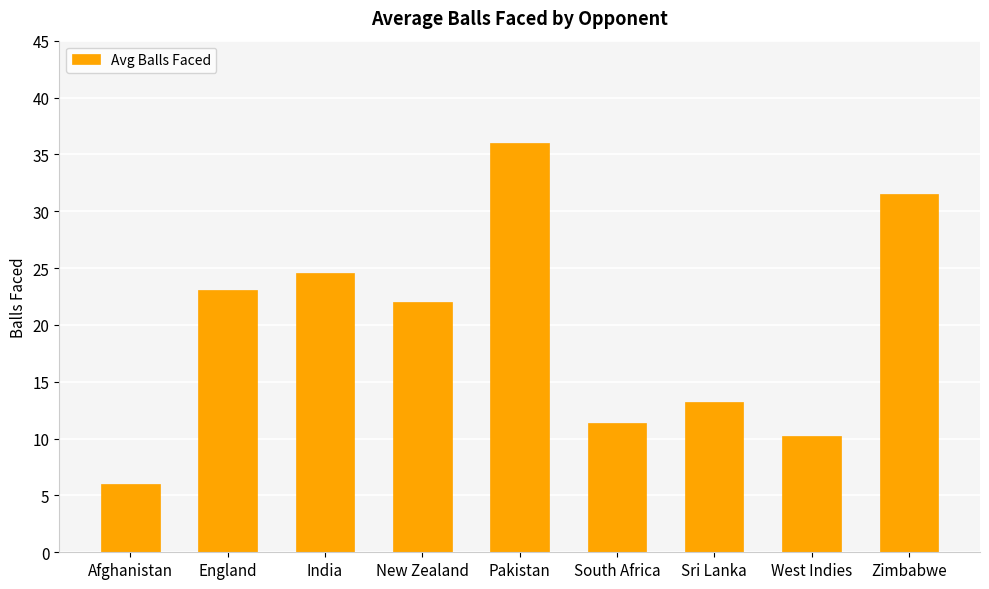

Where is the data nearest to the value 21?

New Zealand